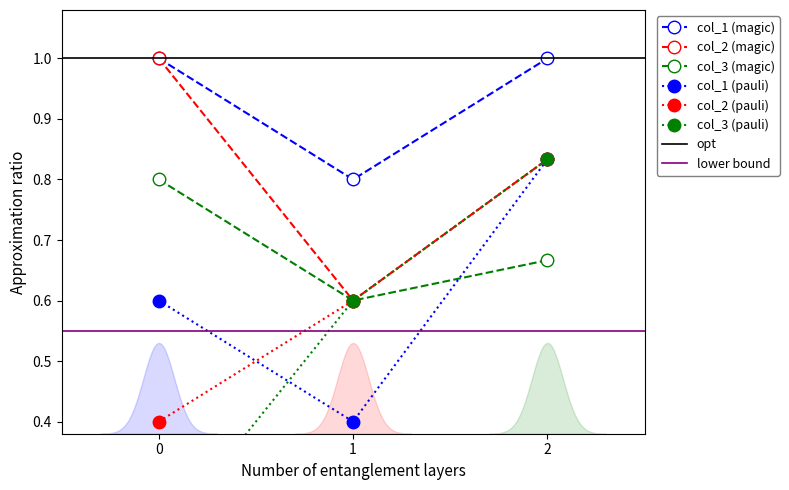

What is the value of the col_1 (magic) point at the 1st from the left?

1.0